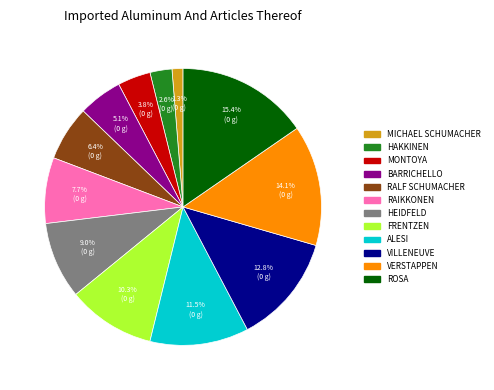

Does any single category account for the majority?

No